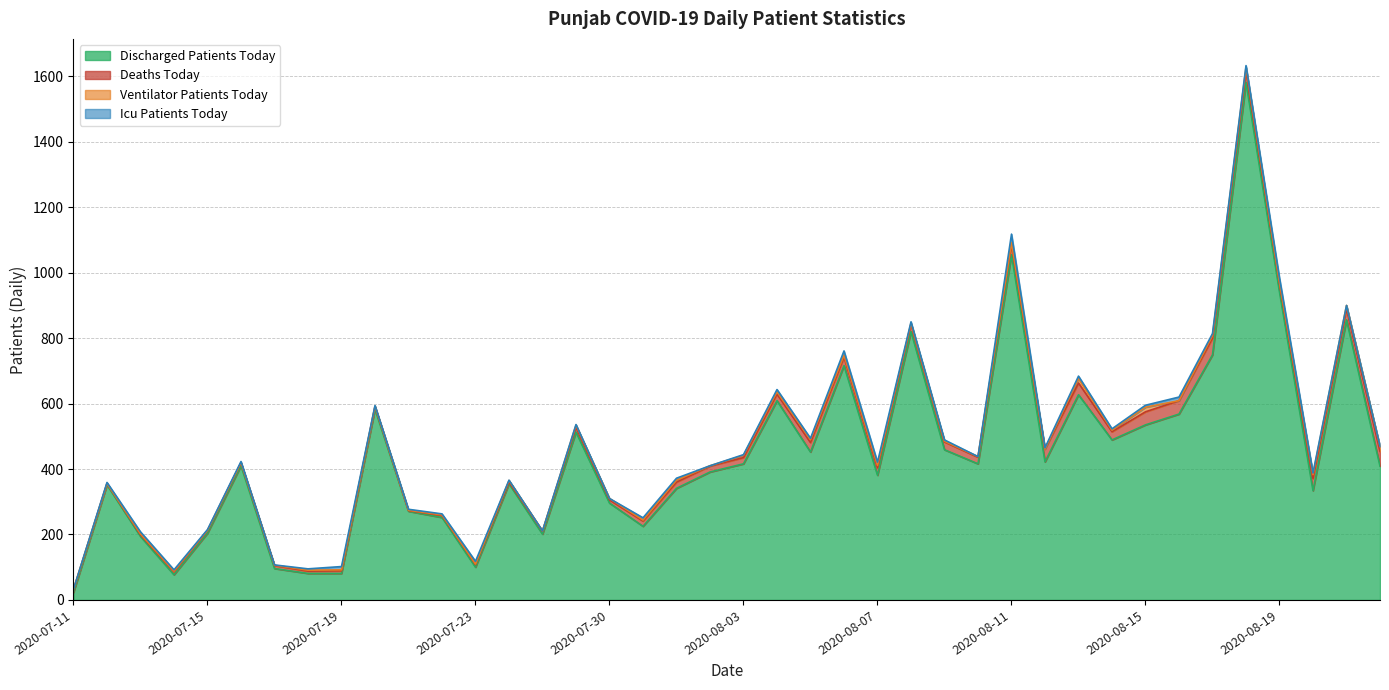

True or false: deaths_today has a value of 5 at 2020-07-16.

False